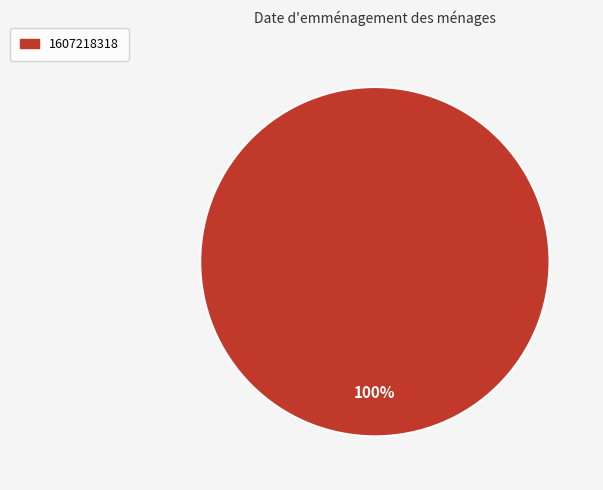

Does any single category account for the majority?

Yes